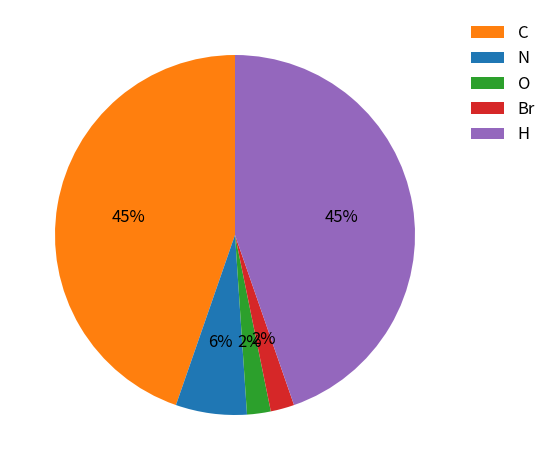

Does Br represent more than half of the total?

No